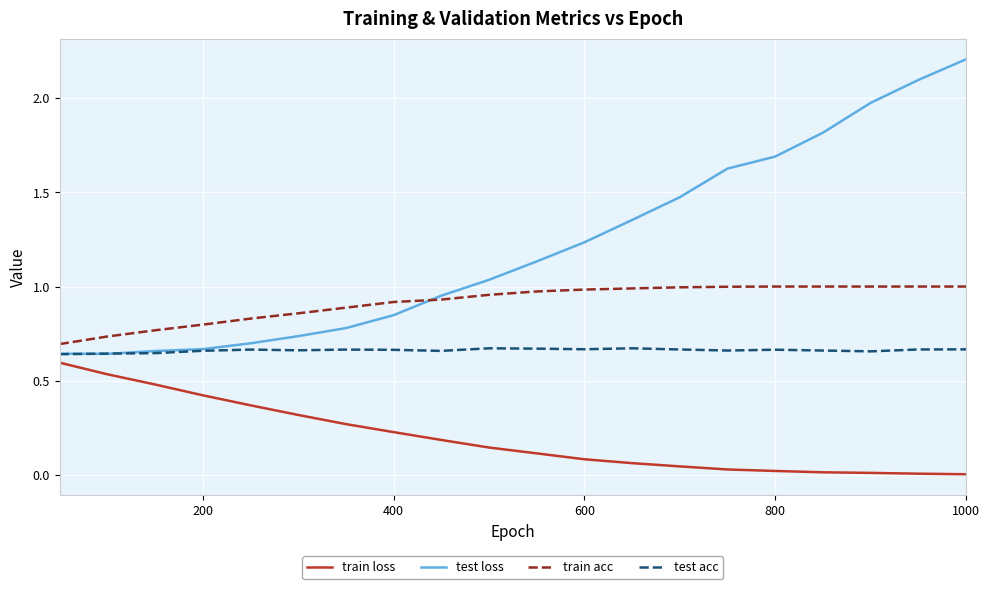

List the series in order of their overall mean, highest first.

test loss, train acc, test acc, train loss